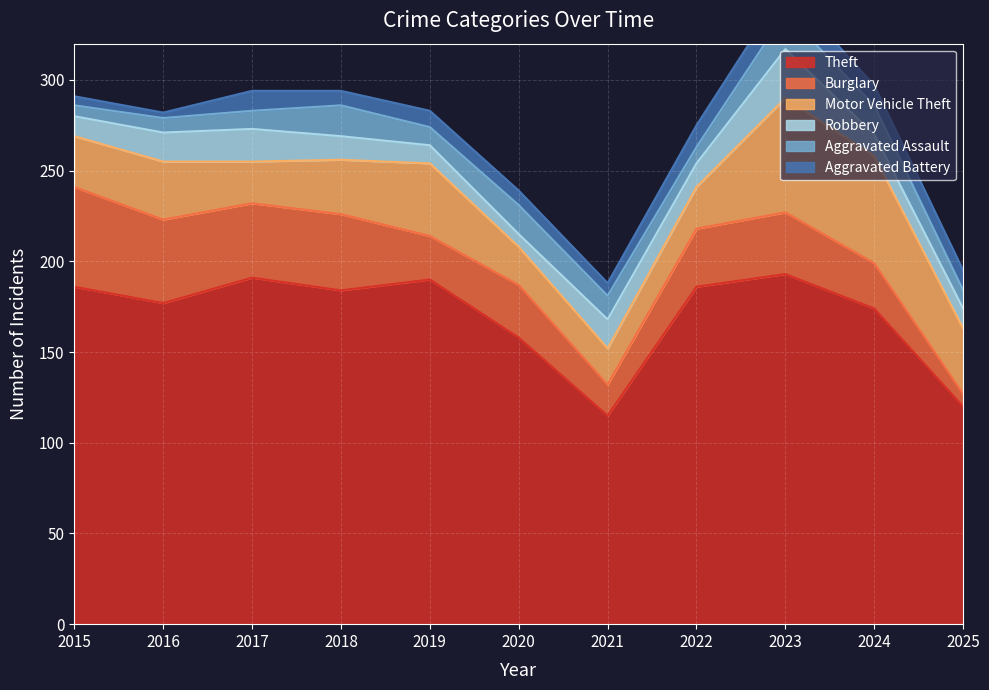

At which category is the sum across all series the highest?

2023